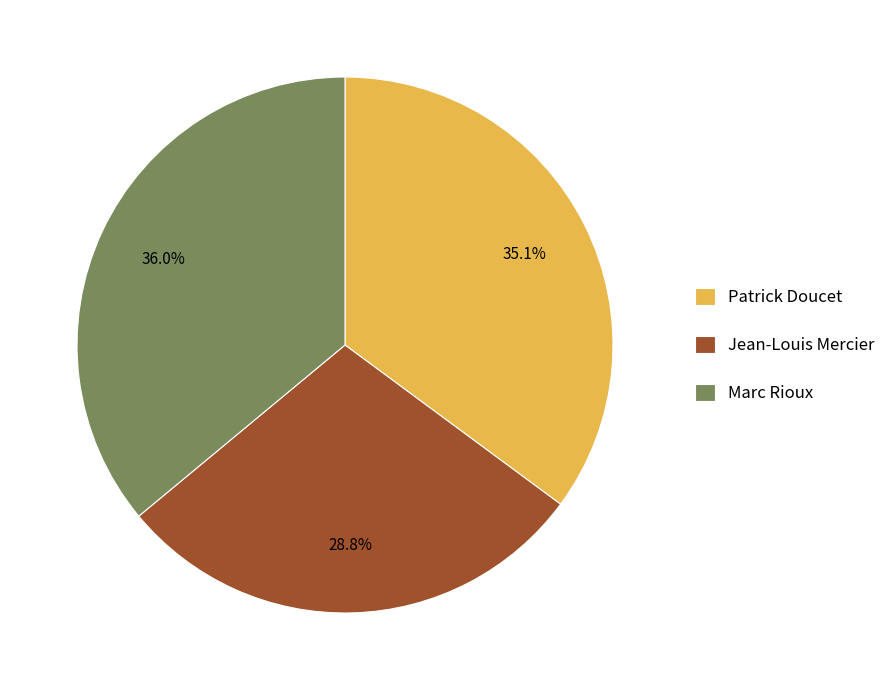

Is there a majority slice in this chart?

No